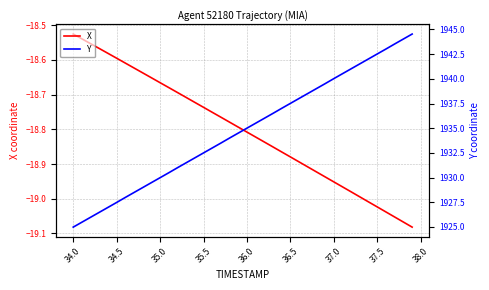

Reading left to right, extract all data points from this chart.

X: -18.5	-18.5	-18.6	-18.6	-18.6	-18.6	-18.6	-18.6	-18.6	-18.7	-18.7	-18.7	-18.7	-18.7	-18.7	-18.7	-18.8	-18.8	-18.8	-18.8	-18.8	-18.8	-18.8	-18.9	-18.9	-18.9	-18.9	-18.9	-18.9	-18.9	-19.0	-19.0	-19.0	-19.0	-19.0	-19.0	-19.0	-19.1	-19.1	-19.1
Y: 1925.0	1925.5	1926.0	1926.5	1927.0	1927.5	1928.0	1928.5	1929.0	1929.5	1930.0	1930.5	1931.0	1931.5	1932.0	1932.5	1933.0	1933.5	1934.0	1934.5	1935.0	1935.5	1936.0	1936.5	1937.0	1937.5	1938.0	1938.5	1939.0	1939.5	1940.0	1940.5	1941.0	1941.5	1942.0	1942.5	1943.0	1943.5	1944.0	1944.5